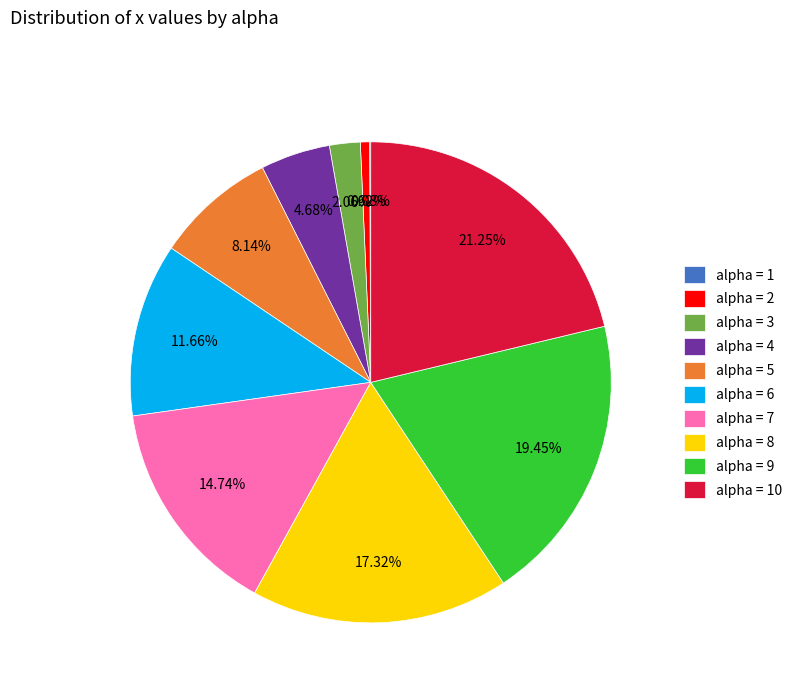

To the nearest percent, what is the average slice percentage?

10%